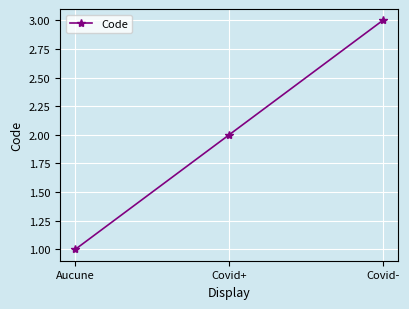

Does the chart display data point markers on the line(s)?

Yes